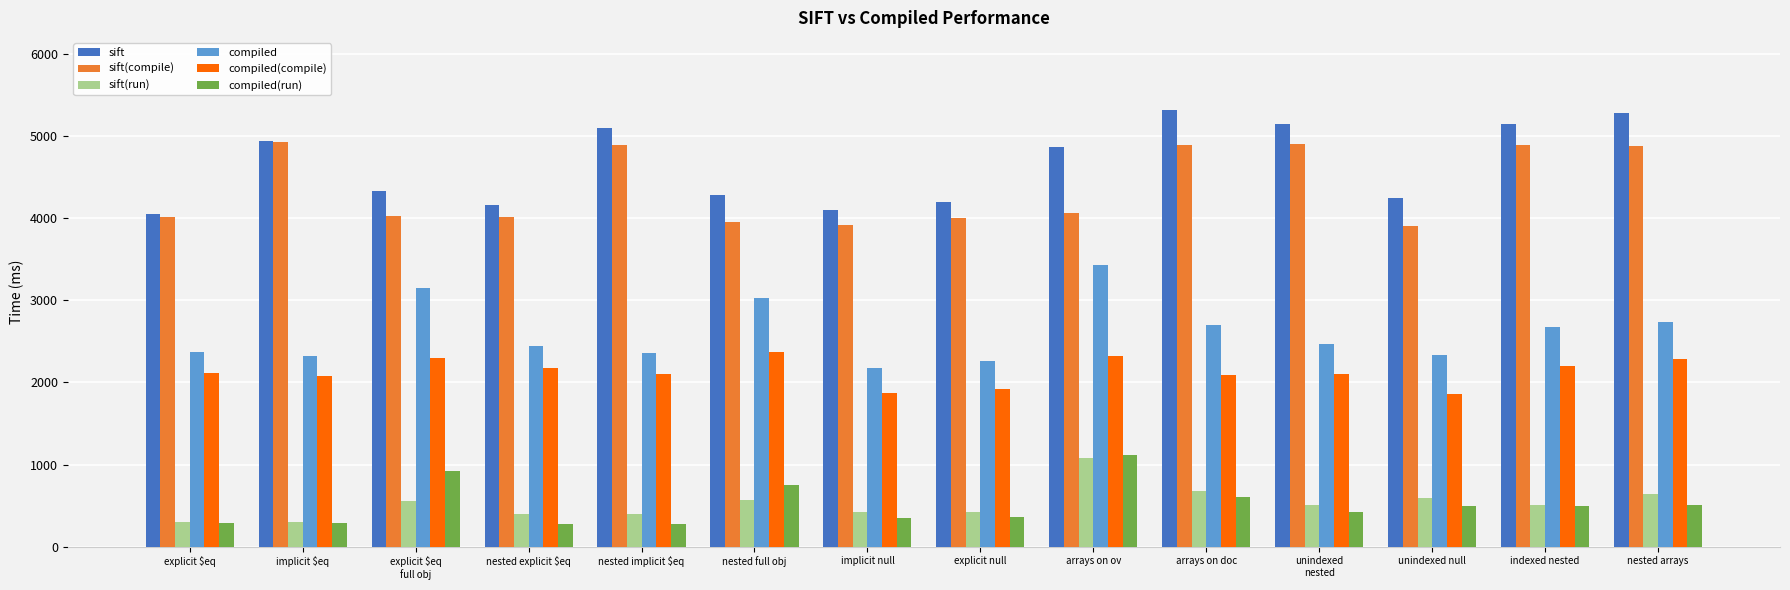

What is the total value across all series at unindexed
nested?

15557